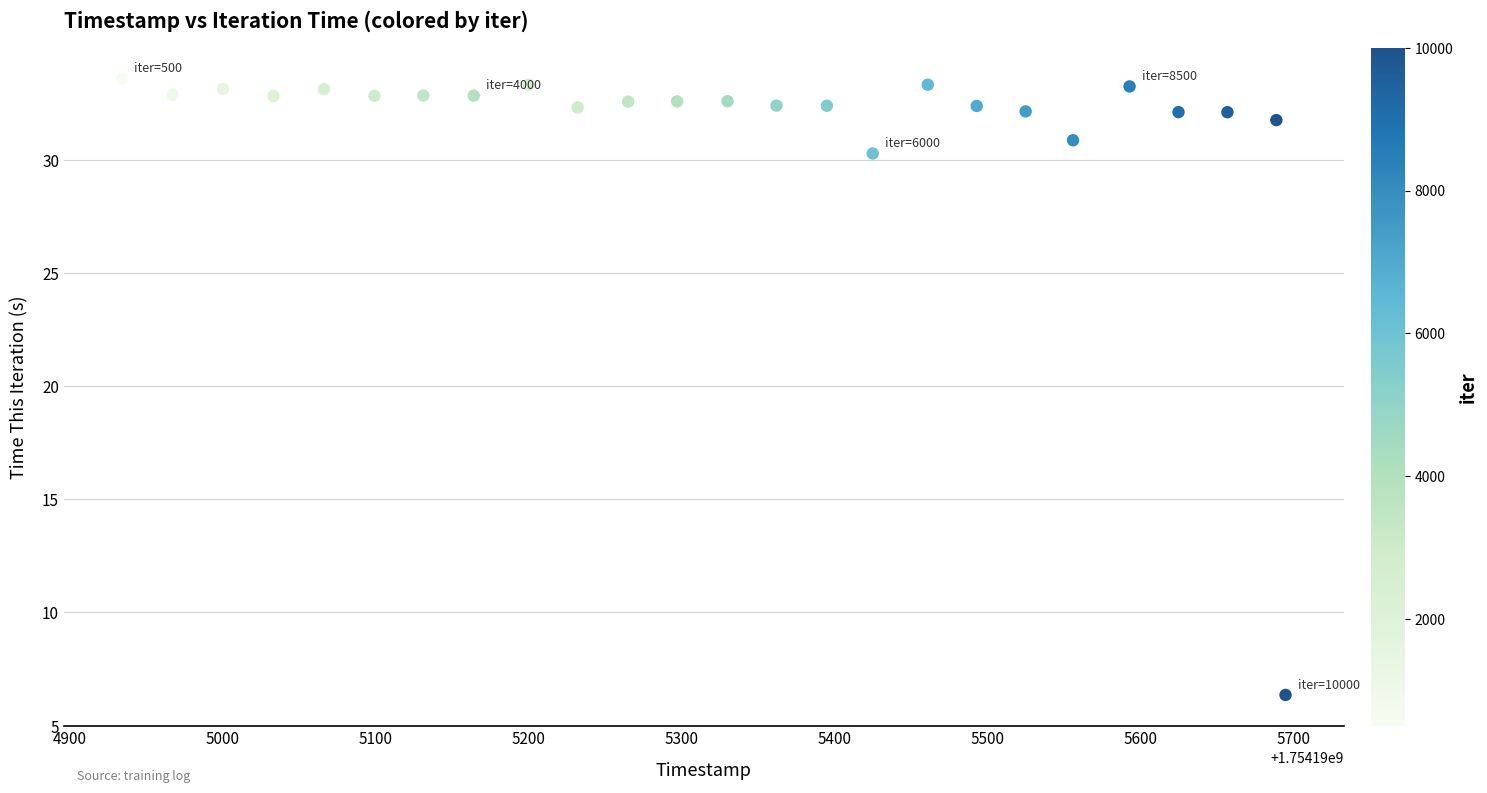

What Y value in the scatter plot is closest to 19?

30.3